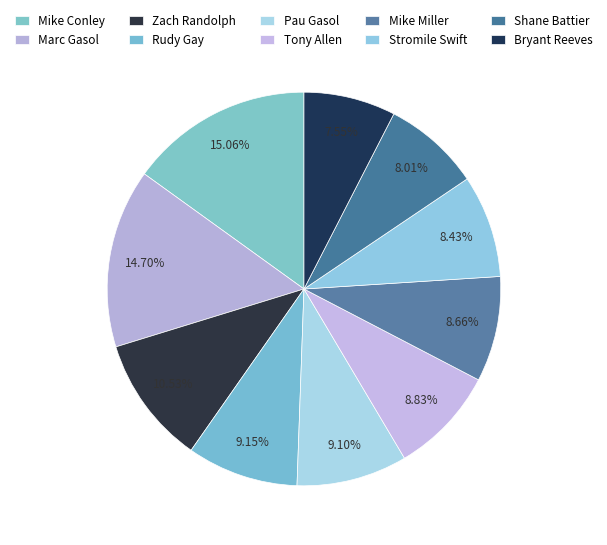

What is the ratio of the value at Shane Battier to the value at Zach Randolph?

0.8